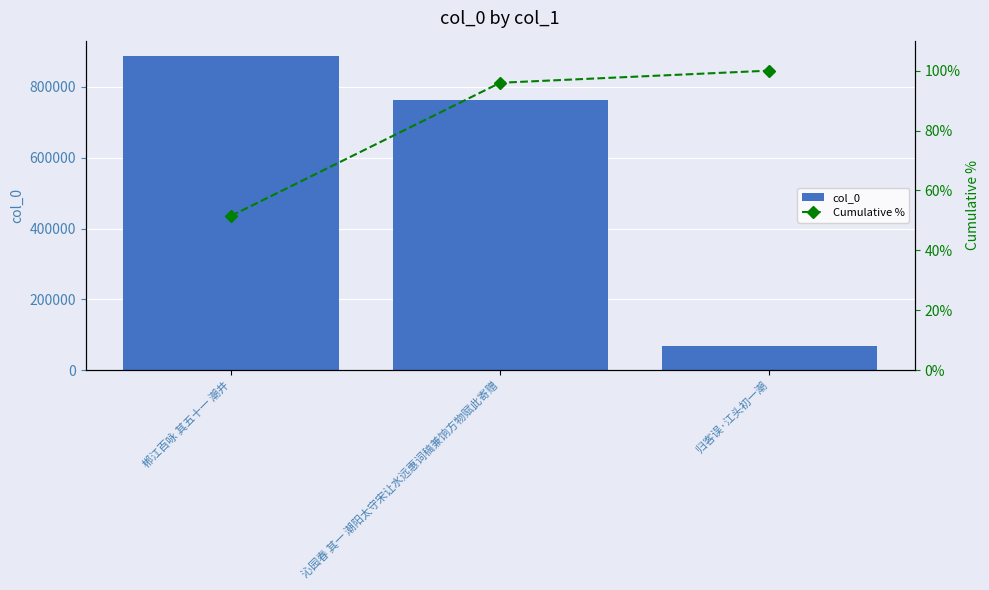

What position from the right is 郴江百咏 其五十一 潮井?

3